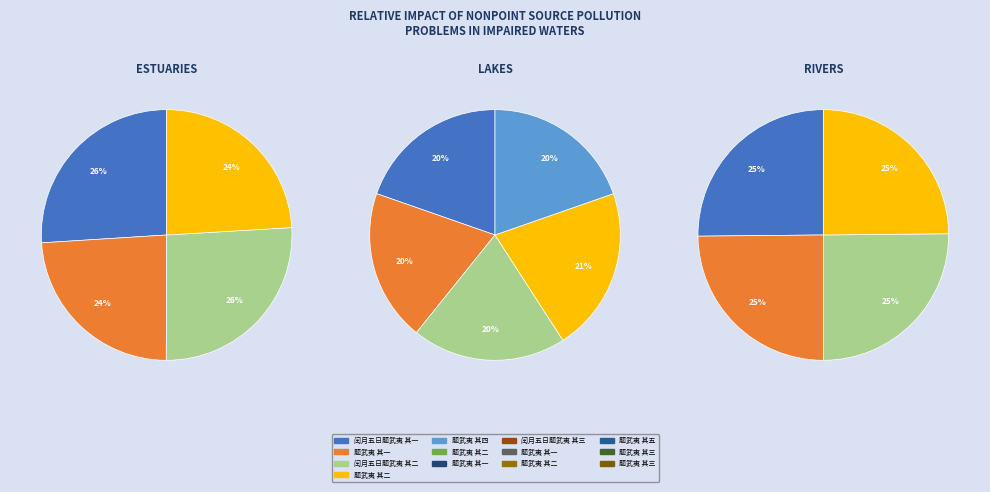

How many segments does this pie chart have?

13